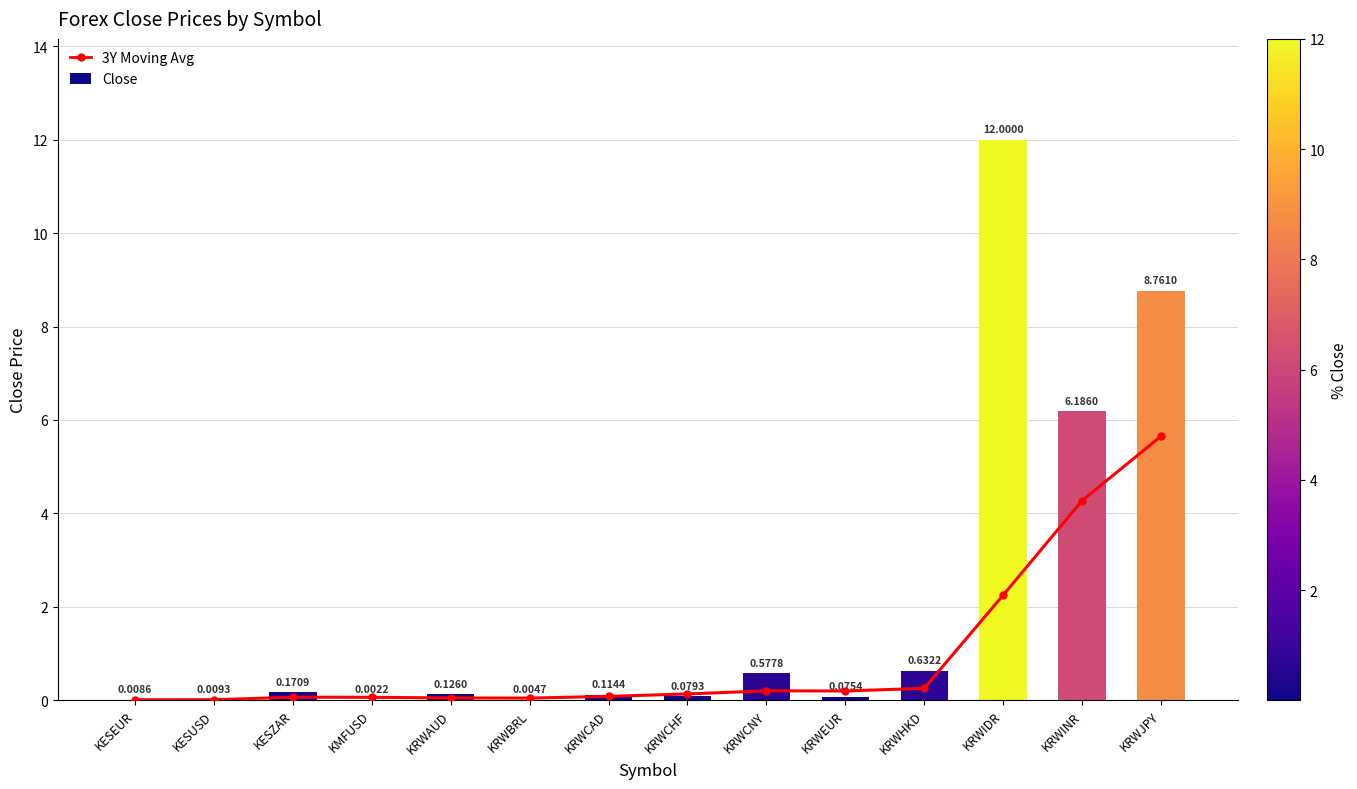

The value of 3Y Moving Avg at KRWHKD is 0.3. True or false?

True